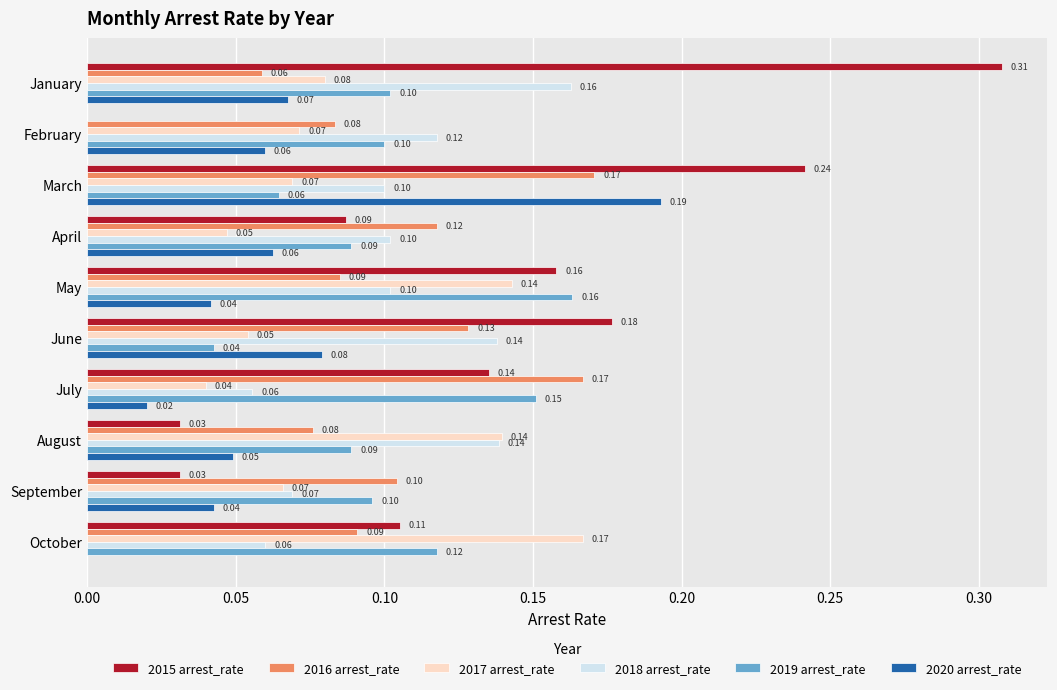

Where is 2019 arrest_rate nearest to the value 0?

June